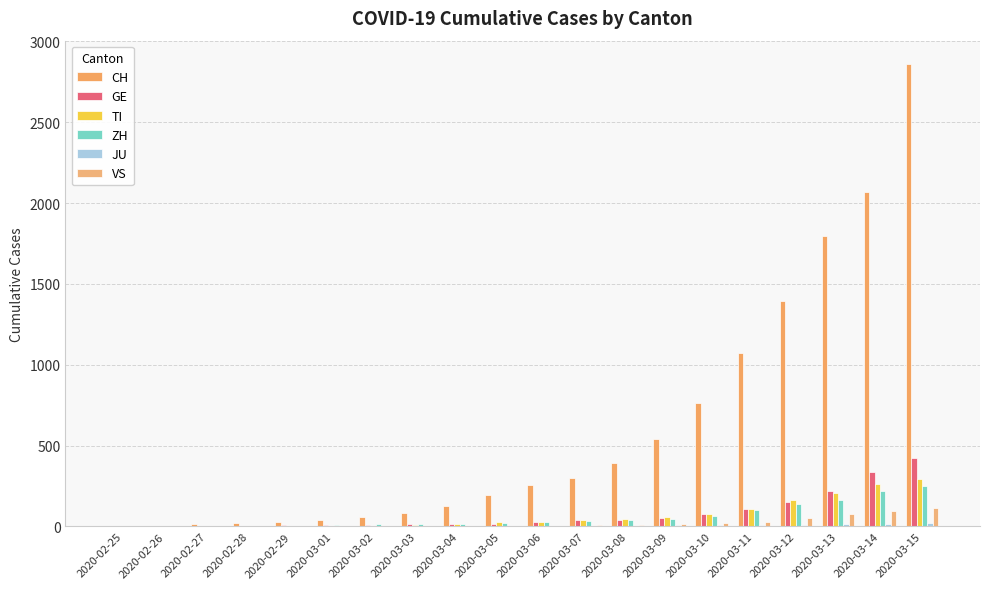

What position from the left is 2020-03-01?

6